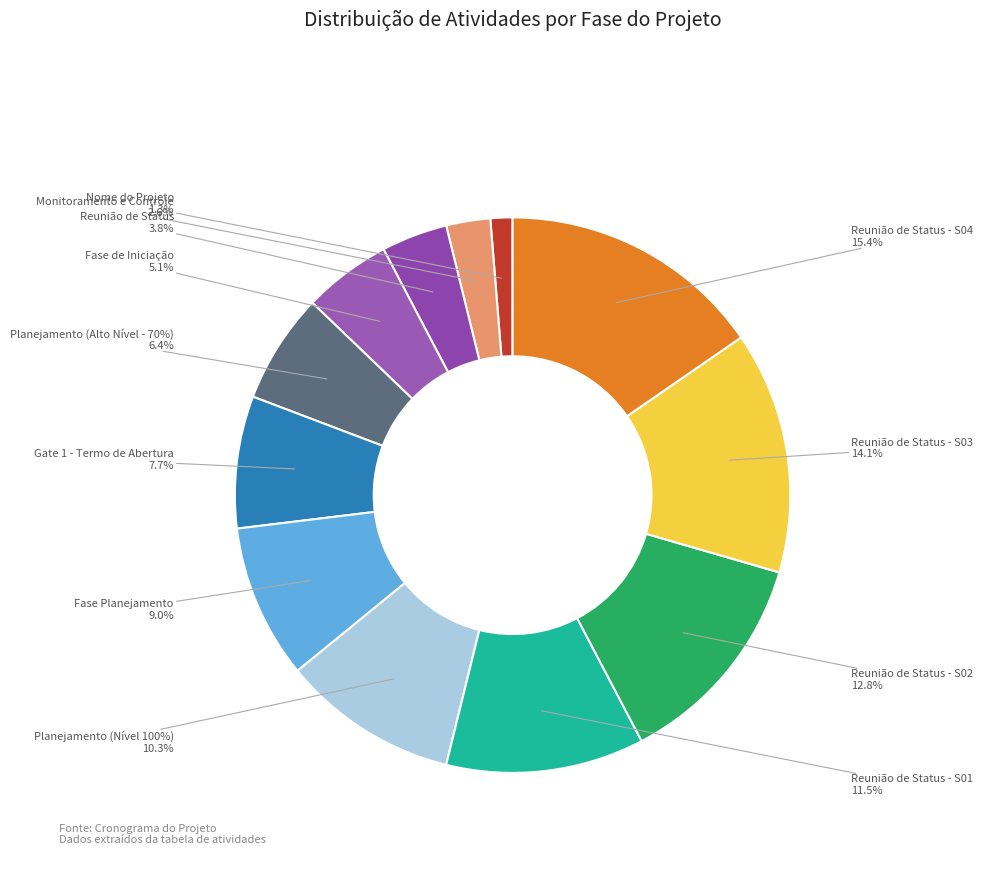

Is it true that Reunião de Status is 4% of the pie?

True